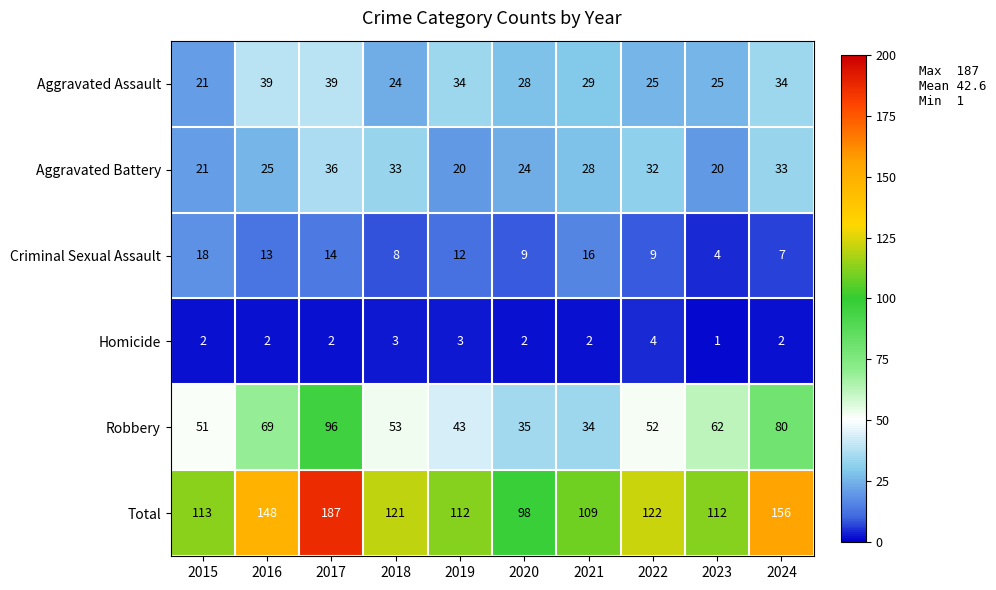

Rank the series by their maximum value, from highest to lowest.

Total, Robbery, Aggravated Assault, Aggravated Battery, Criminal Sexual Assault, Homicide